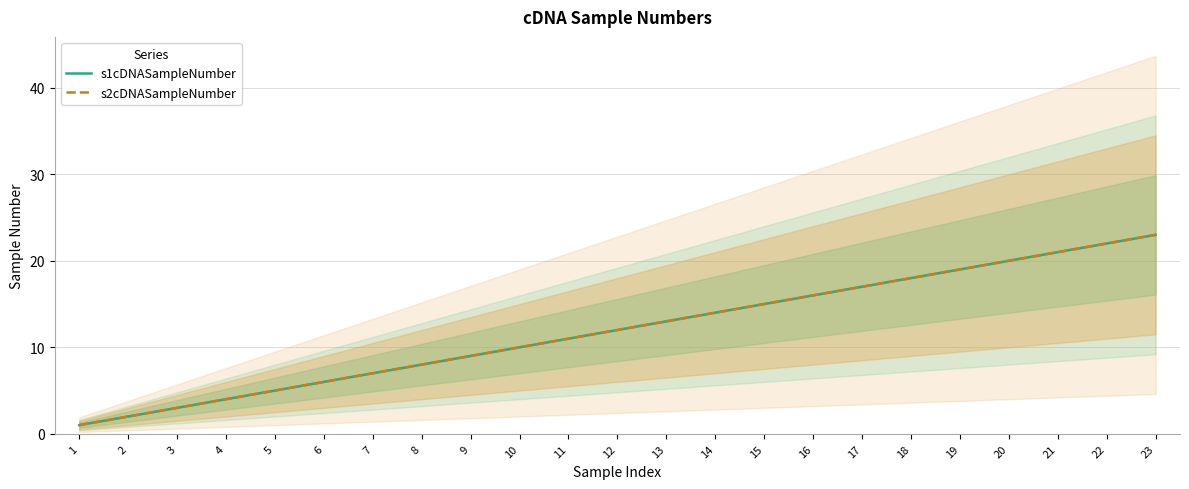

How many data points does each series have?

23